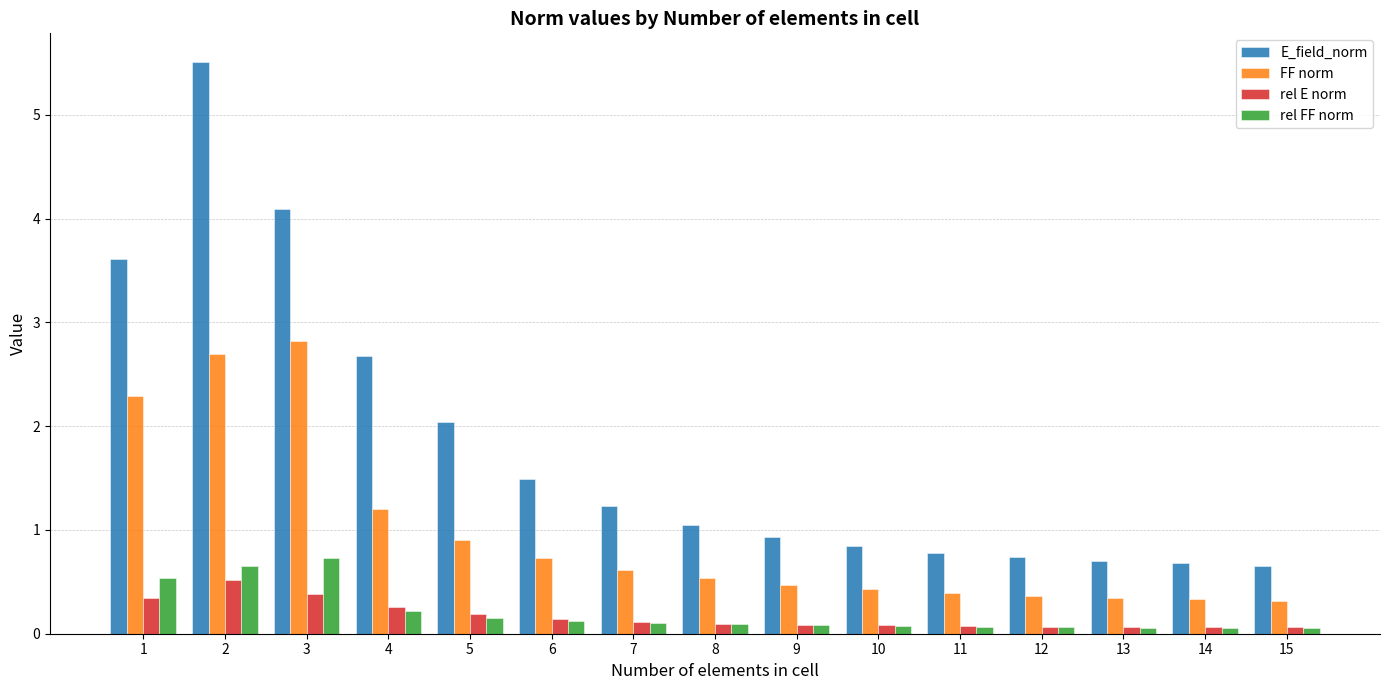

How many data points in E_field_norm are above 1?

8